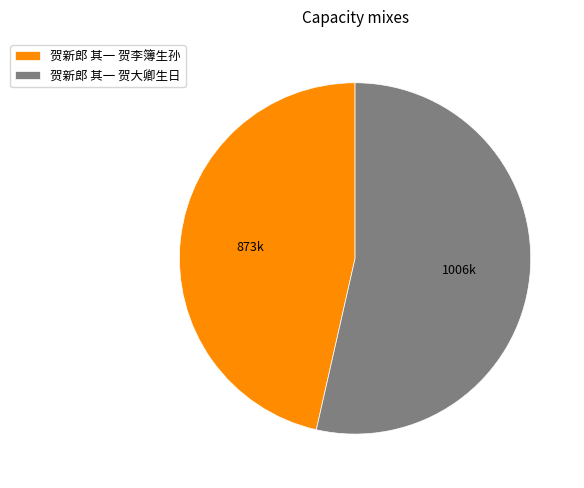

Which category has the biggest portion of the pie?

贺新郎 其一 贺大卿生日